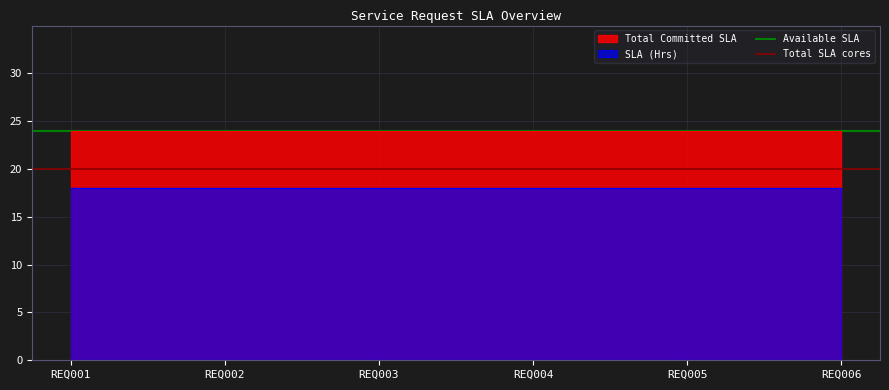

Is the value of SLA (Hrs) at REQ006 greater than the value of Total Committed SLA at REQ002?

No